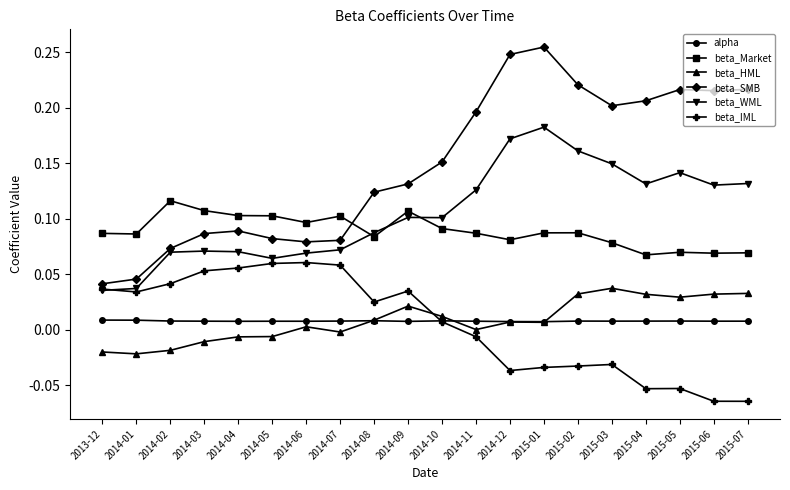

In beta_IML, how many points are higher than both neighbors (excluding endpoints)?

4